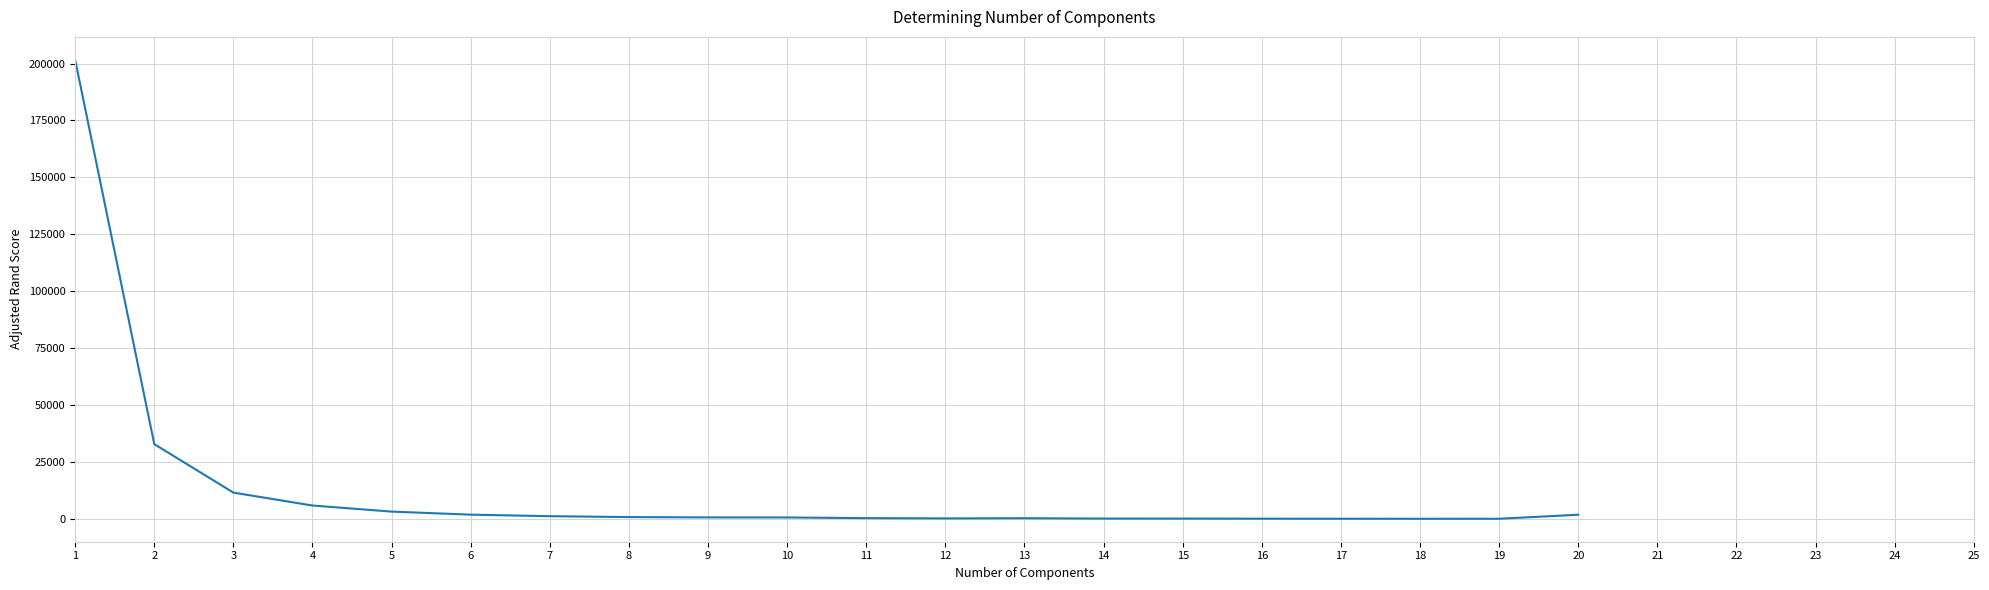

What is the sum of the values at 11 and 5?

3628